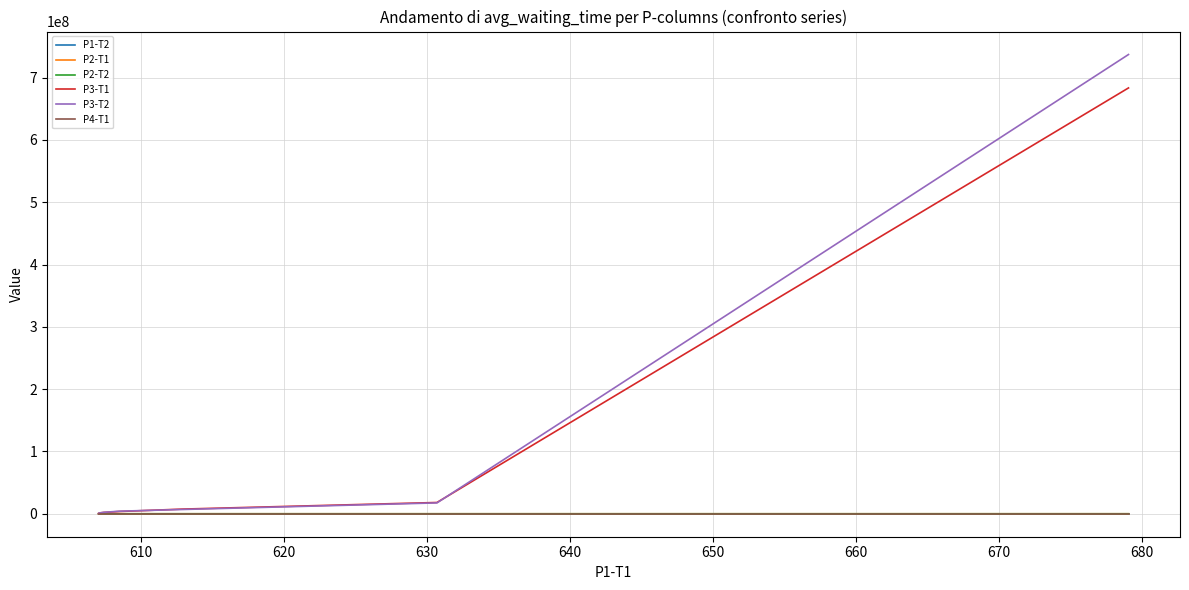

At how many categories does at least one series exceed 105326631?

1